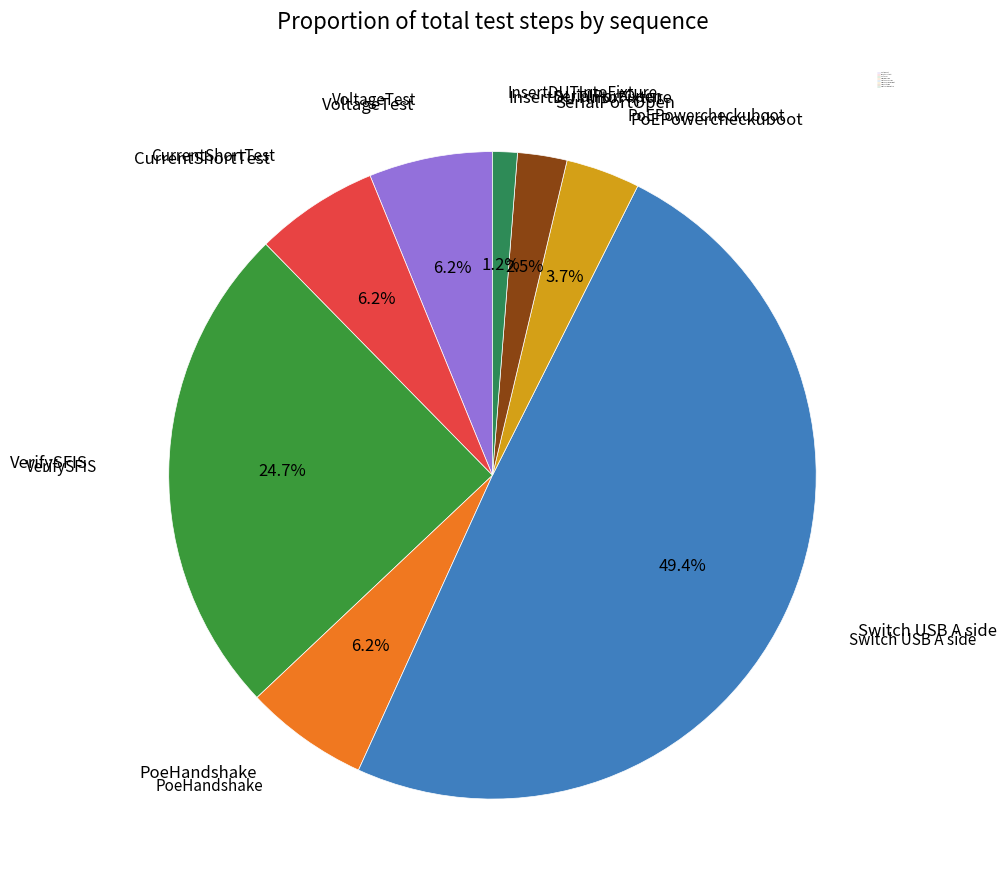

Which category has the smallest portion of the pie?

InsertDUTIntoFixture